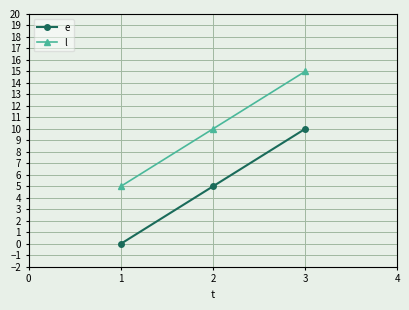

Count the number of categories in the chart.

3